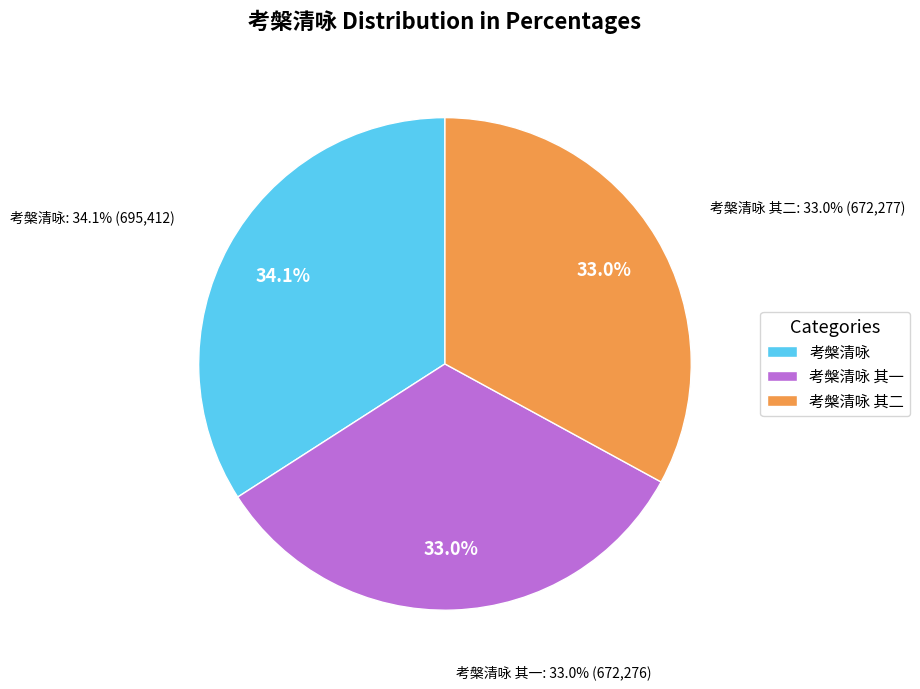

The 考槃清咏 slice represents 40% of the pie. True or false?

False